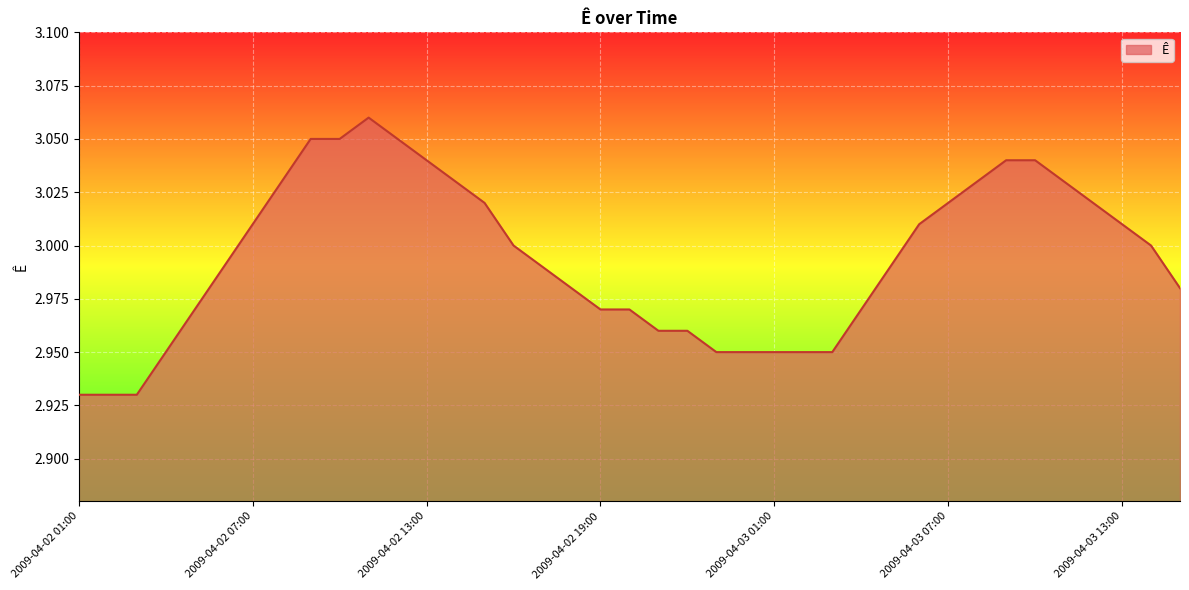

True or false: the data has more than 1 interior local peaks.

False